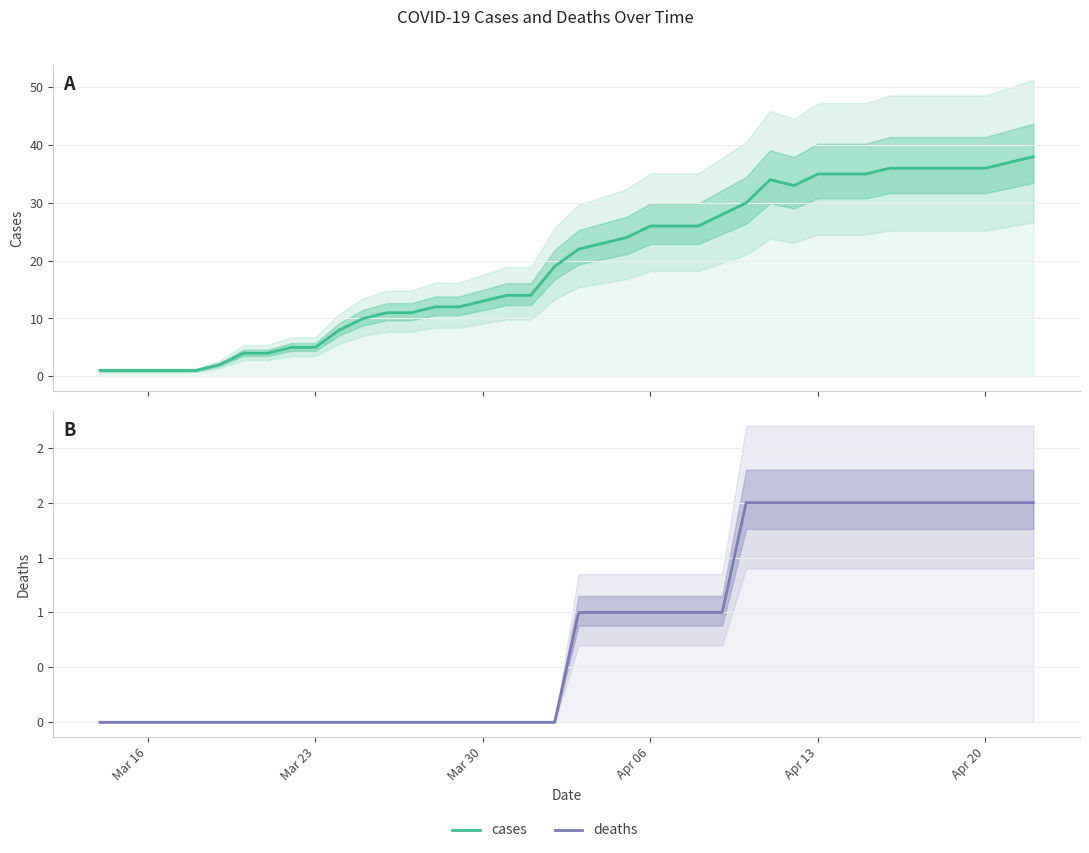

True or false: cases has more than 1 points higher than both neighbors.

False